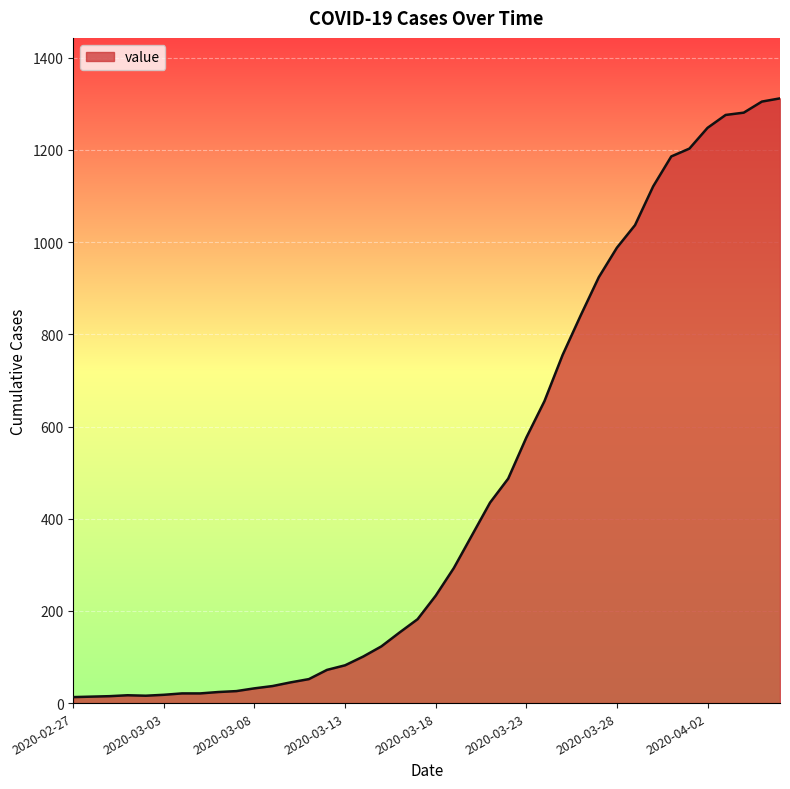

What is the difference between the maximum and second lowest values?

1298